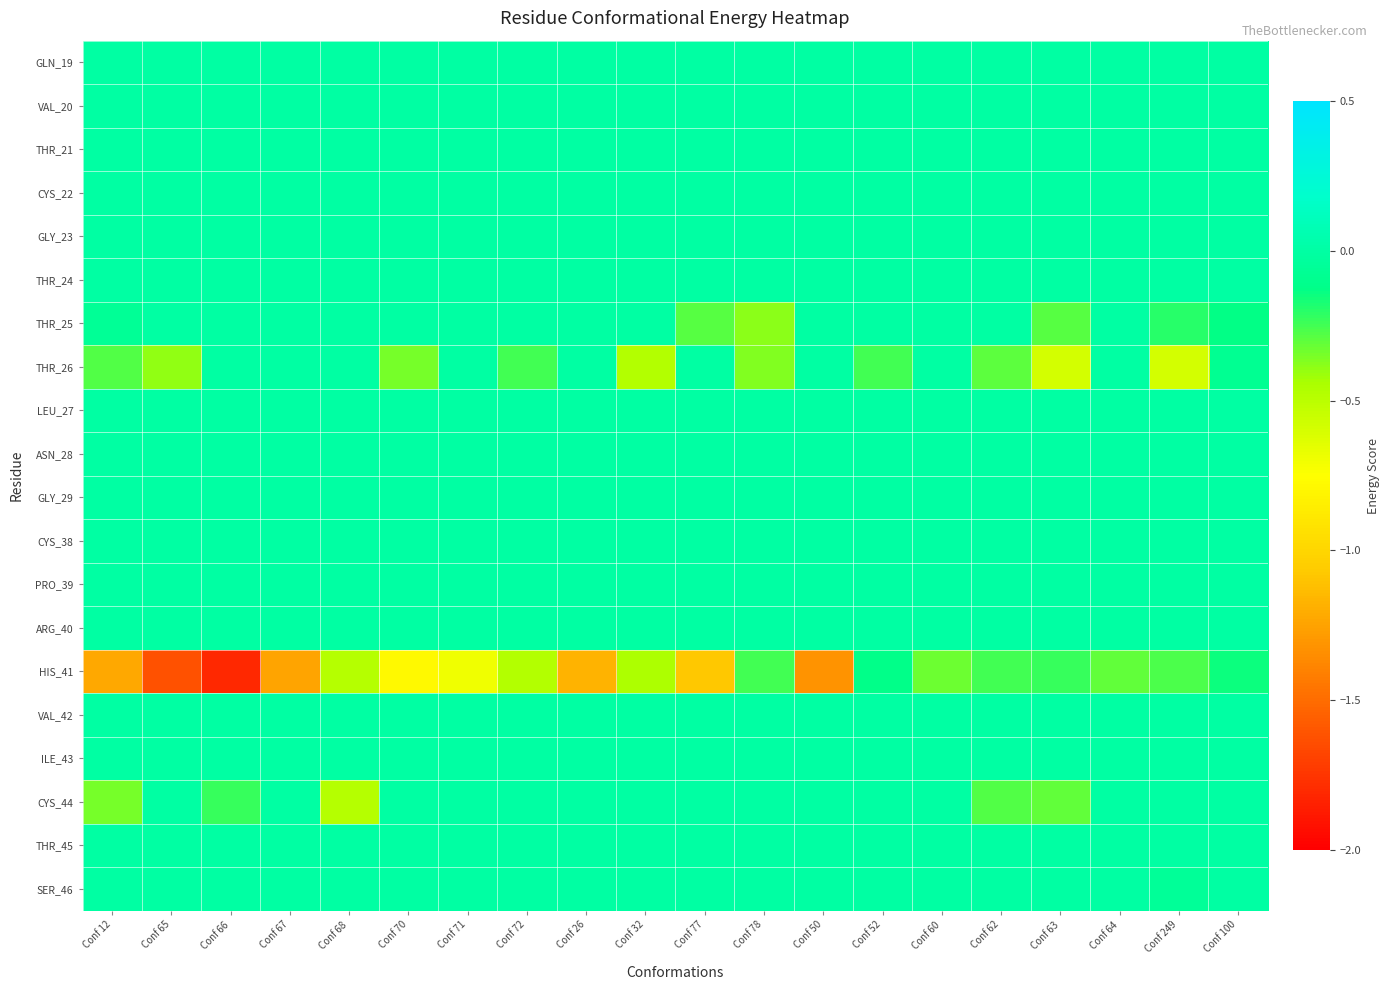

What is the smallest value displayed?

-1.8